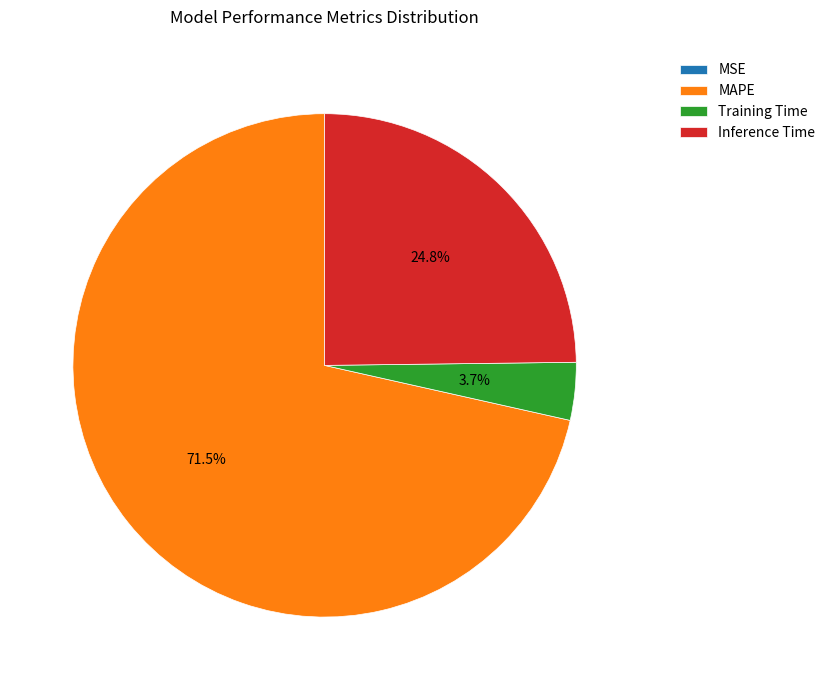

Which slice is the largest?

MAPE